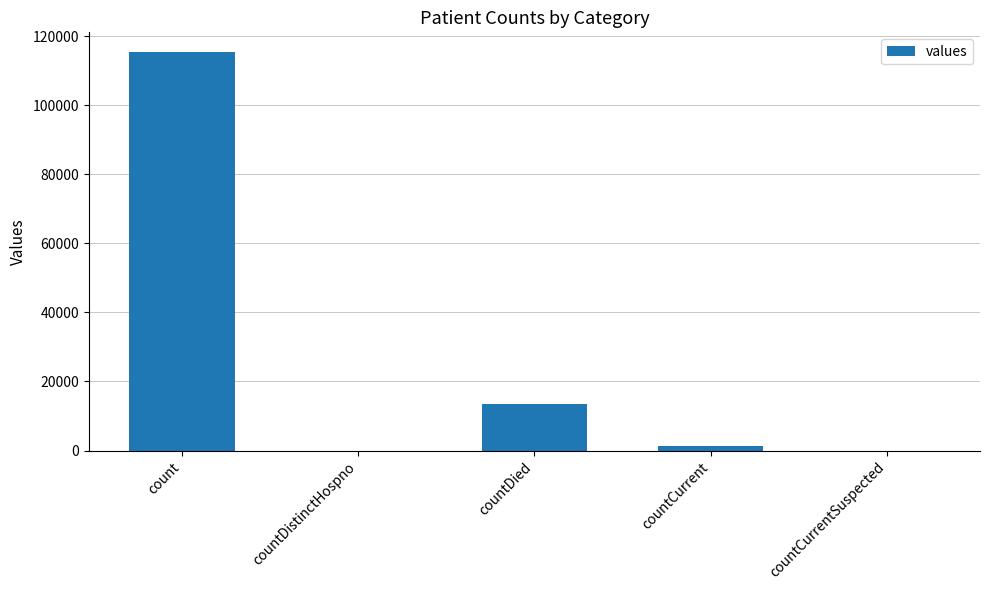

Which has a higher value, countCurrentSuspected or count?

count